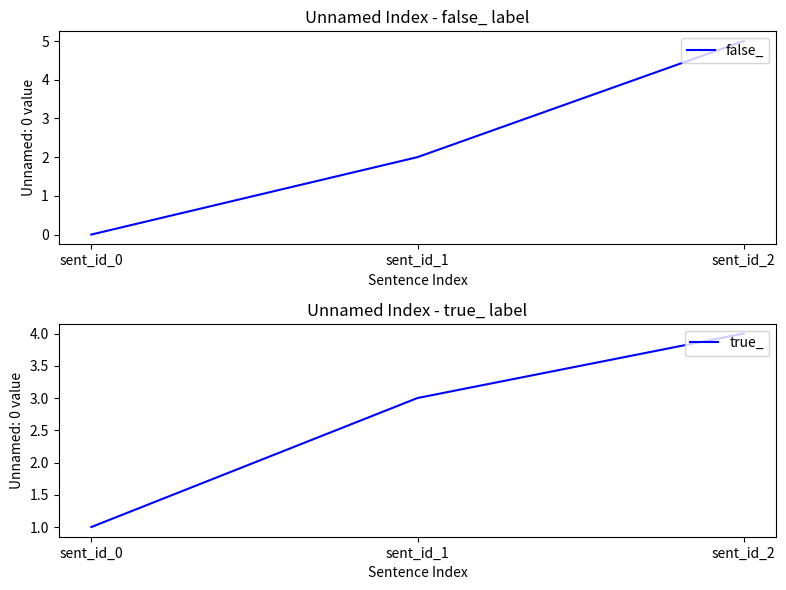

Read the true_ value at sent_id_1.

3